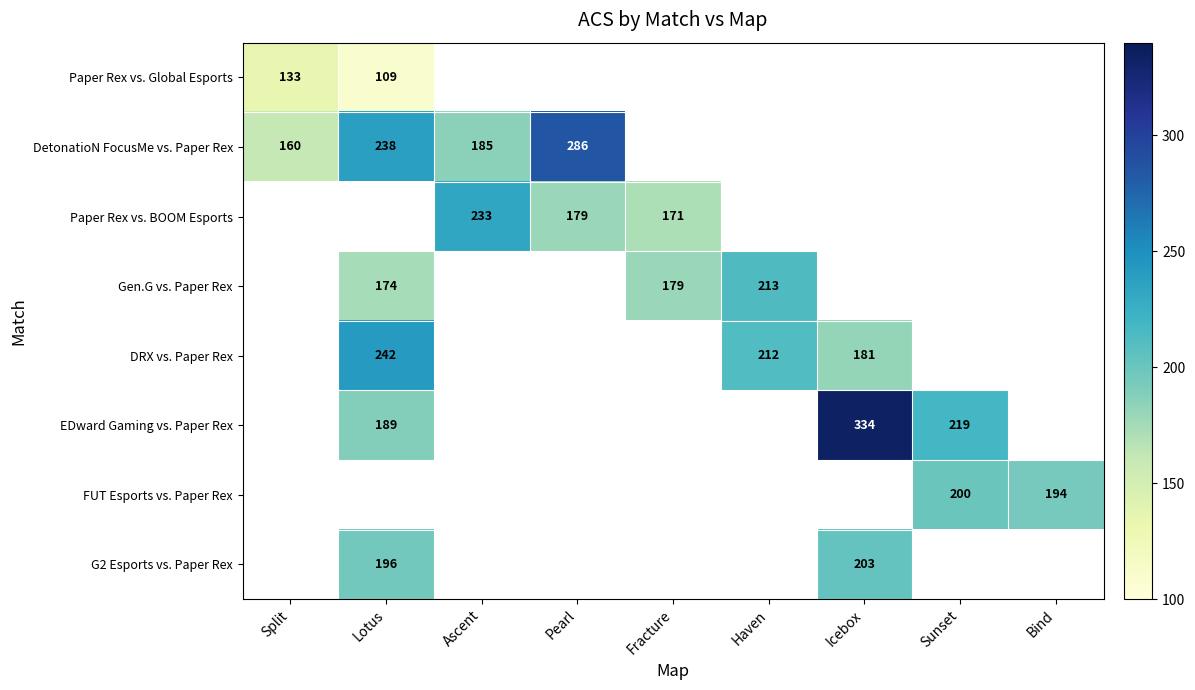

At how many categories does at least one series exceed 160?

8